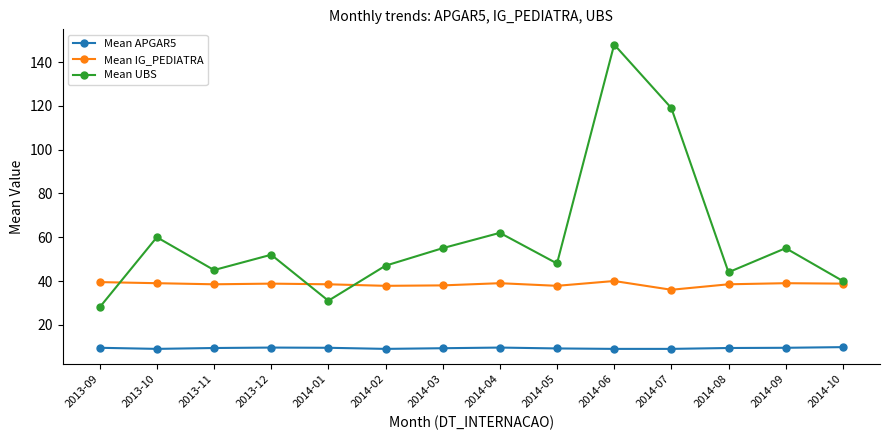

What is the average value of the Mean APGAR5 series?

9.3